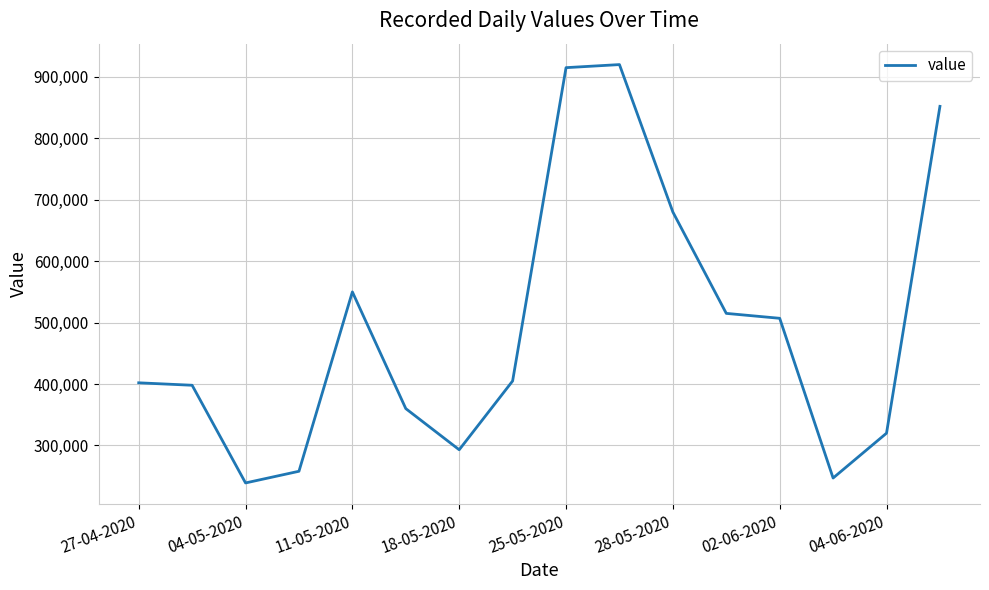

What is the difference between the maximum and minimum values?

681000